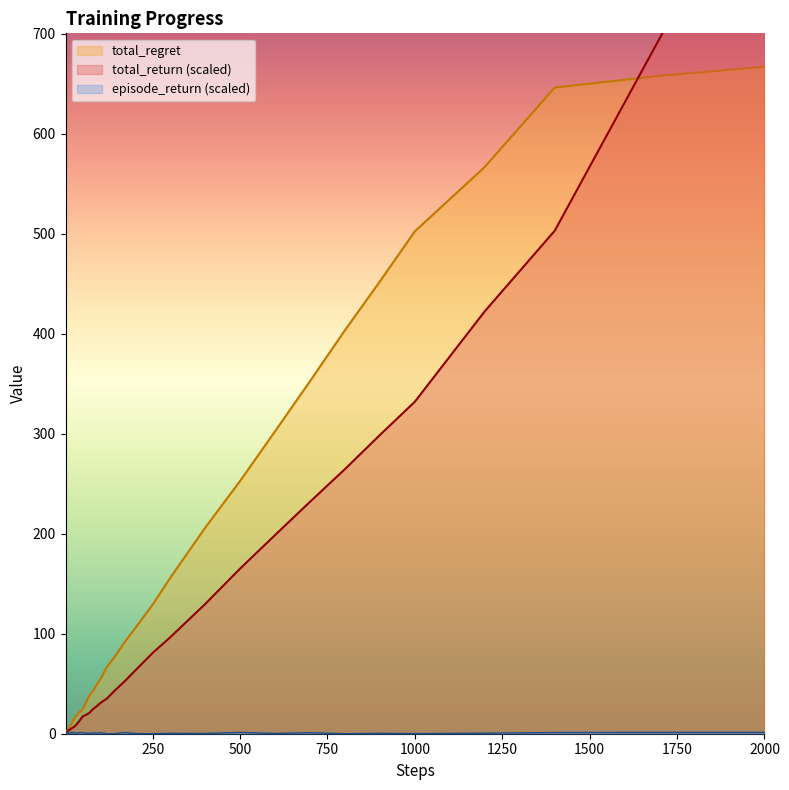

Reading left to right, what are all the values shown in this chart?

total_return: 0.3	0.5	0.8	1.1	1.7	1.8	2.3	2.7	3.1	3.5	3.7	4.1	5.1	5.7	6.8	8.3	12.5	17.3	18.9	21.1	24.8	27.4	30.5	35.3	42.5	52.4	63.1	80.7	96.3	129.5	165.0	198.5	231.8	264.5	298.6	331.9	422.3	502.8	695.1	889.0
total_regret: 0.6	1.3	1.8	2.3	2.4	3.3	3.5	3.9	4.3	4.7	6.4	7.8	9.4	11.4	14.8	17.5	21.3	24.1	31.6	38.4	42.8	48.9	54.2	67.0	76.2	91.5	105.4	129.0	155.6	205.8	252.6	302.3	352.4	403.4	452.2	502.3	566.7	646.0	657.7	666.9
episode_return: 0.5	0.4	0.7	0.7	1.2	0.1	1.1	0.8	0.8	0.8	0.4	0.3	1.3	0.7	1.3	0.5	1.1	1.1	0.5	0.4	0.9	0.5	1.1	0.0	0.0	1.2	0.3	0.0	0.4	0.3	1.3	0.3	1.1	0.0	0.4	0.1	0.5	1.2	1.3	1.3